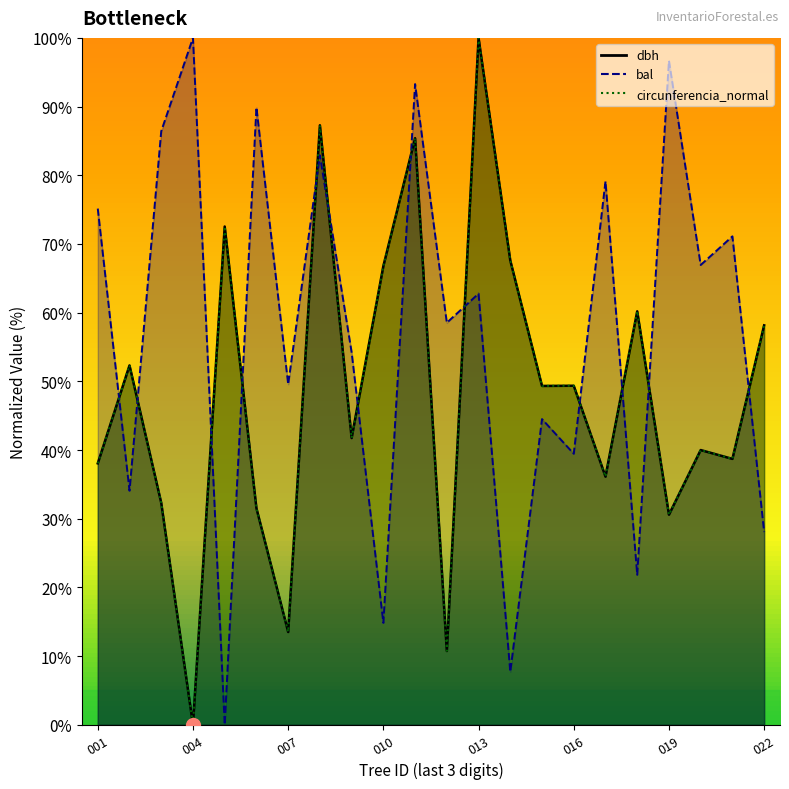

What is the difference between the second highest and minimum values in the circunferencia_normal series?

87.3